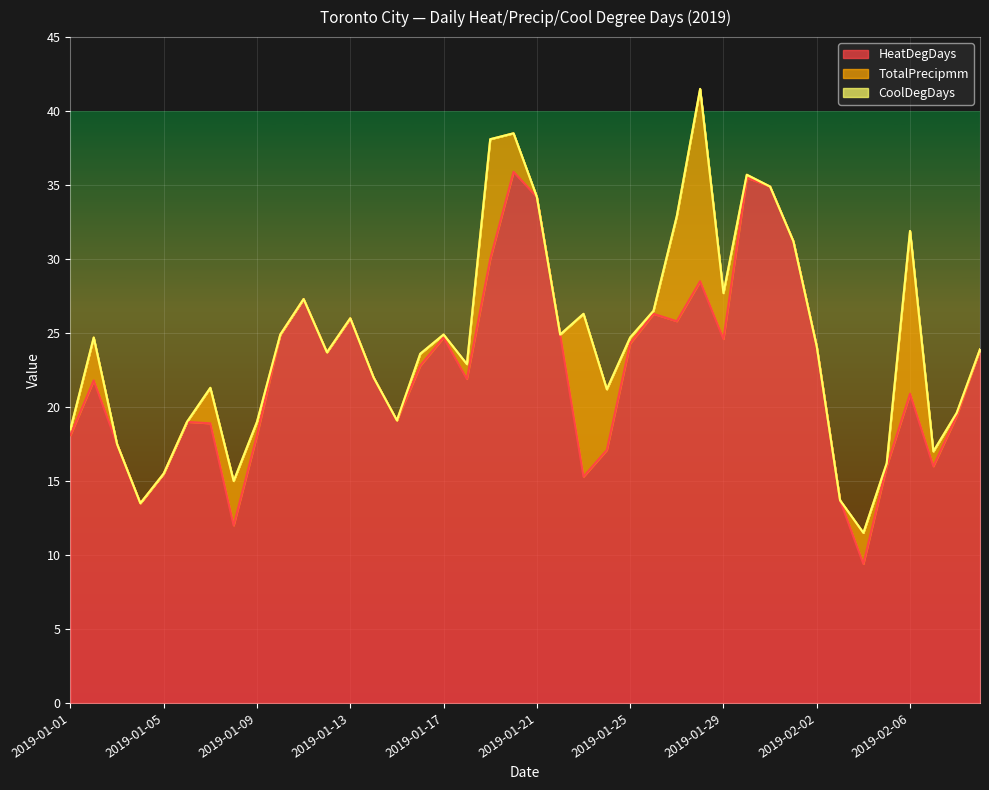

True or false: CoolDegDays and TotalPrecipmm intersect in this chart.

False